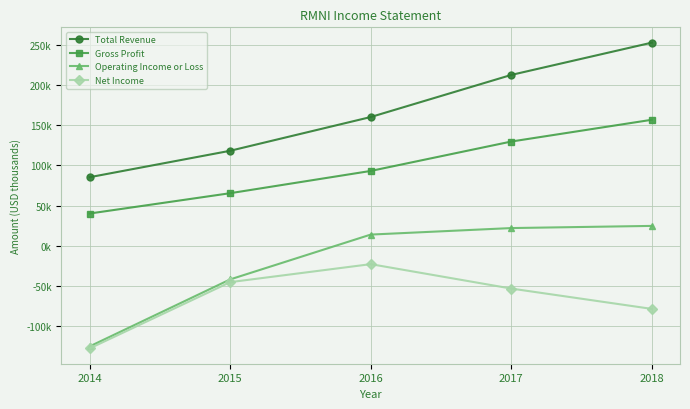

What is the average value of the Operating Income or Loss series?

-21320